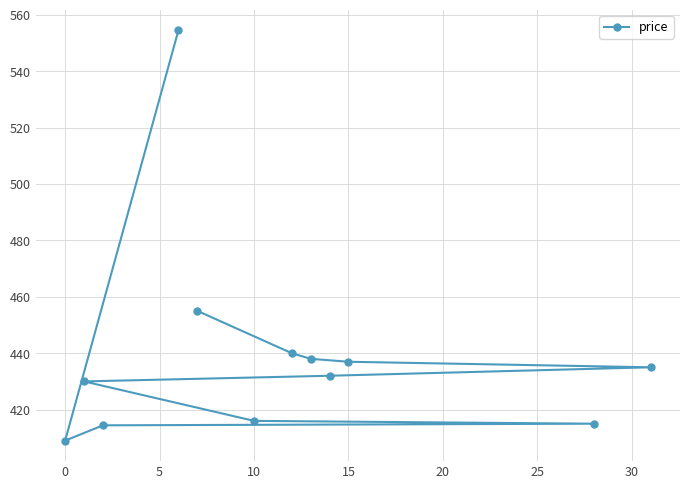

How many lines are shown in the chart?

1